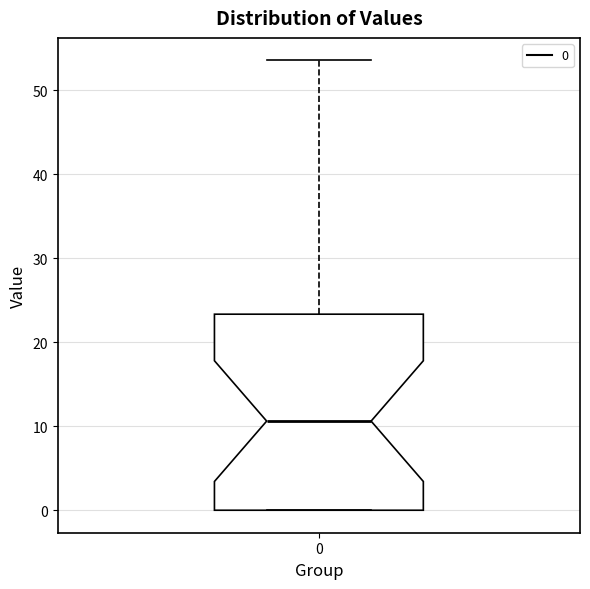

Transcribe this box plot: give where the median line is, the range the box spans, and where the two whiskers end, as read against the y-axis. The values are not printed on the chart, so give them approximately, as read against the axis.

median 11, box 0 to 23, whiskers 0 to 54